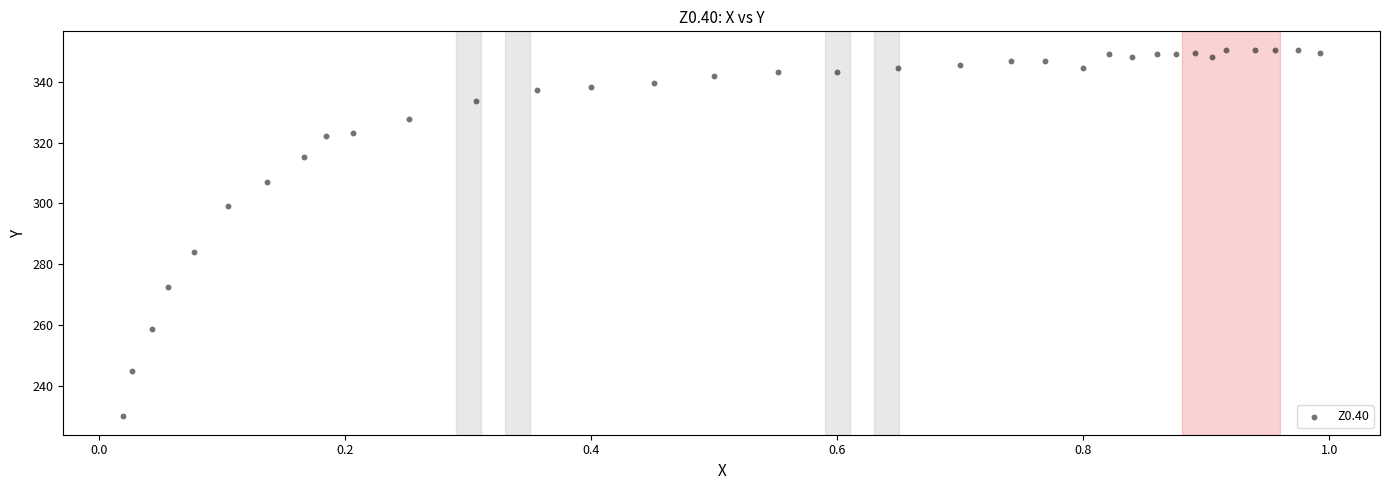

What Y value in the scatter plot is closest to 290?

284.0